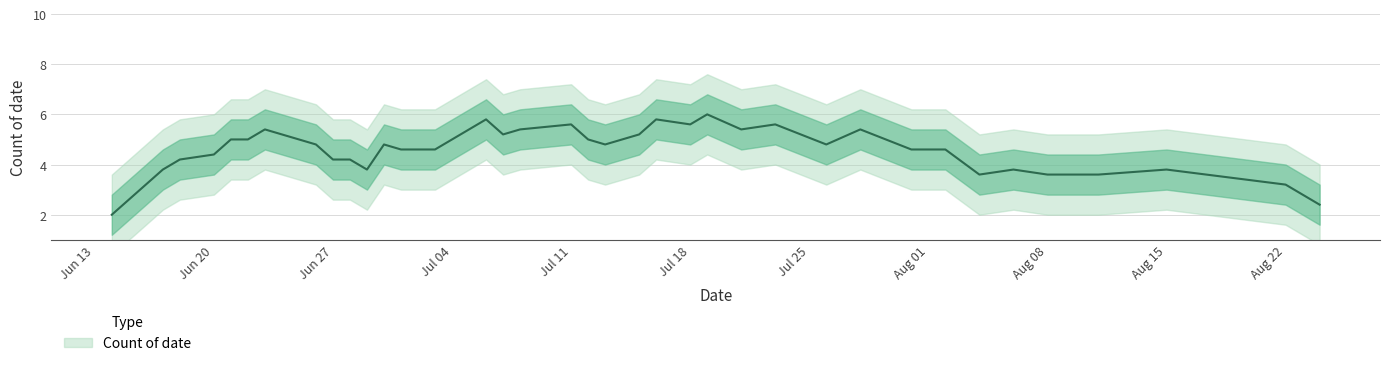

What is the sum of all values?

187